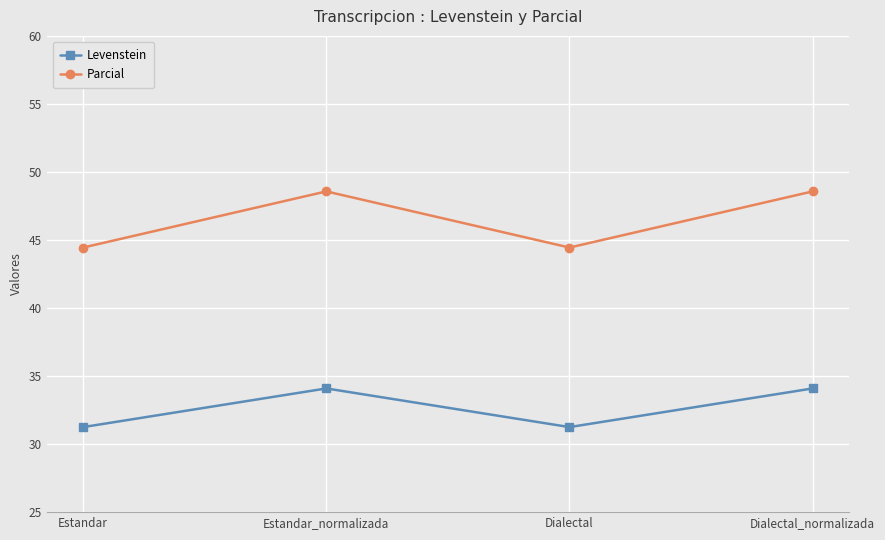

In Parcial, how many points are lower than both neighbors (excluding endpoints)?

1